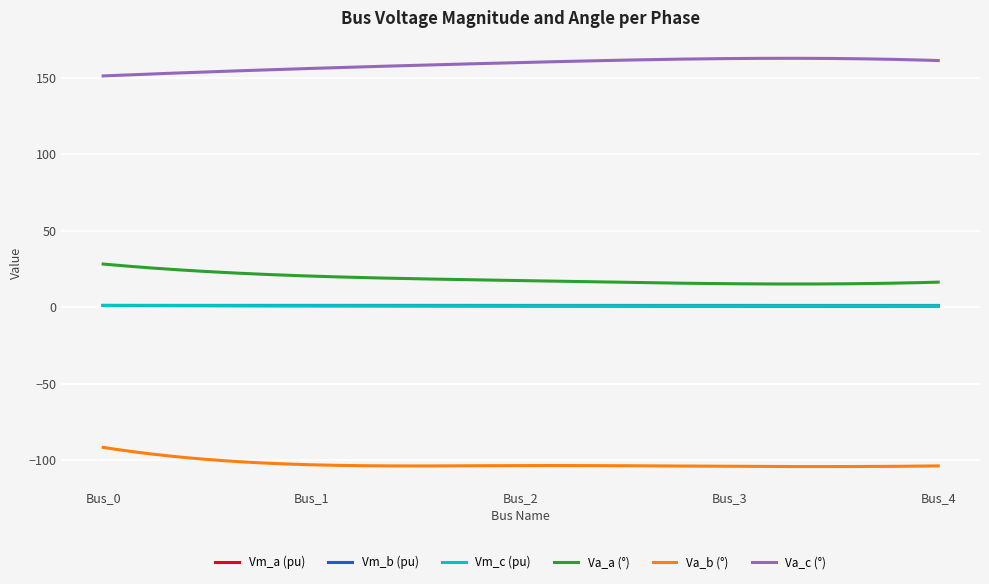

What is the greatest value displayed?

162.6